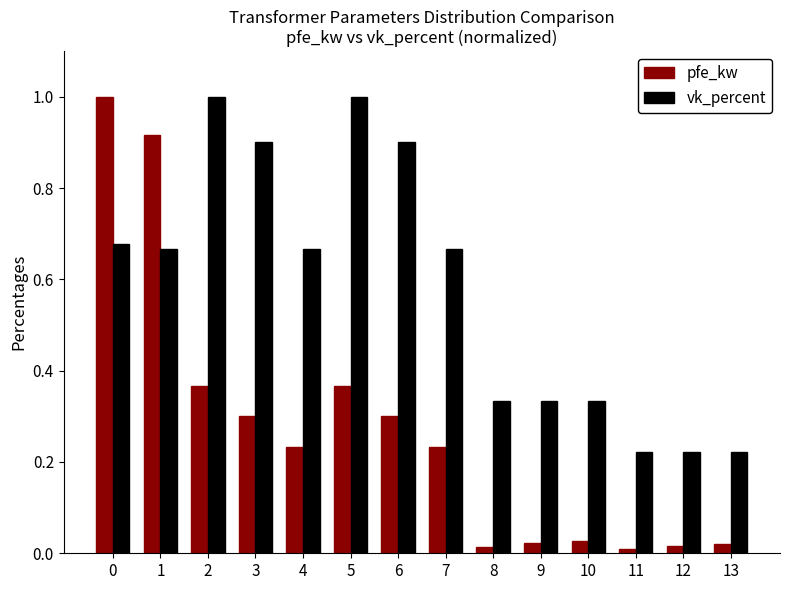

Which series has the largest total across all categories?

vk_percent